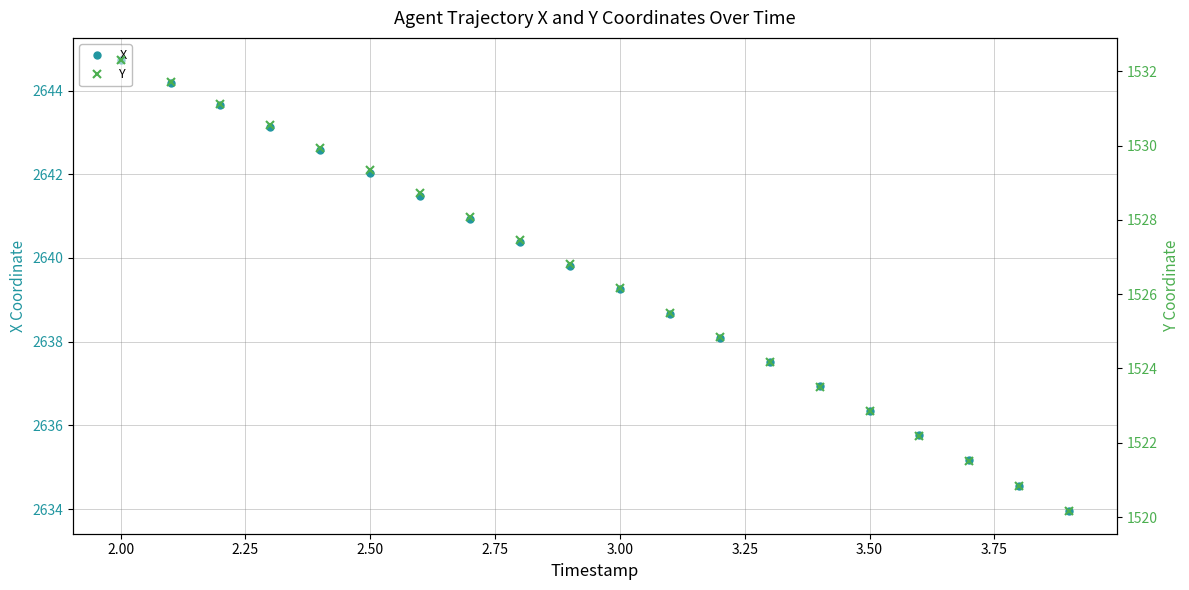

True or false: X has more than 2 points higher than both neighbors.

False